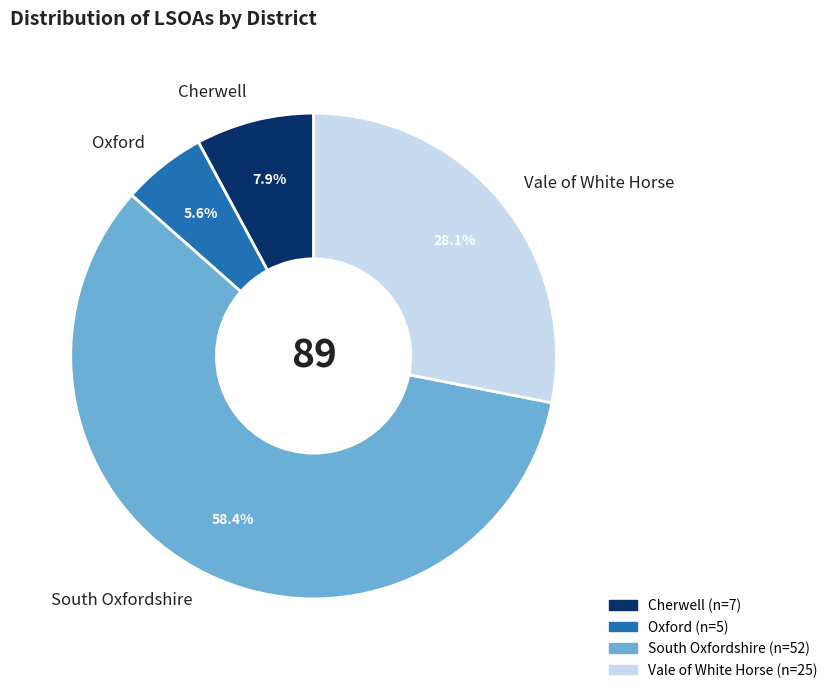

Which slice represents more than half of the pie?

South Oxfordshire